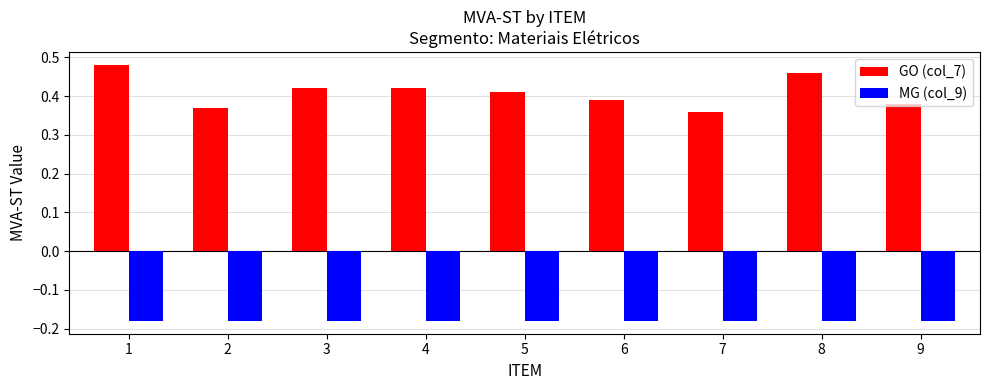

Rank the series by their average value, from highest to lowest.

GO (col_7), MG (col_9)